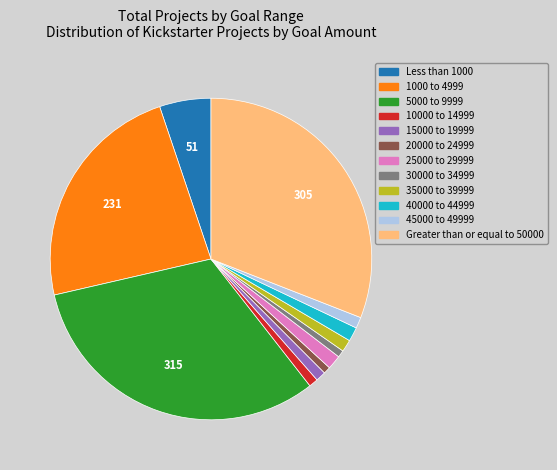

How many segments does this pie chart have?

12